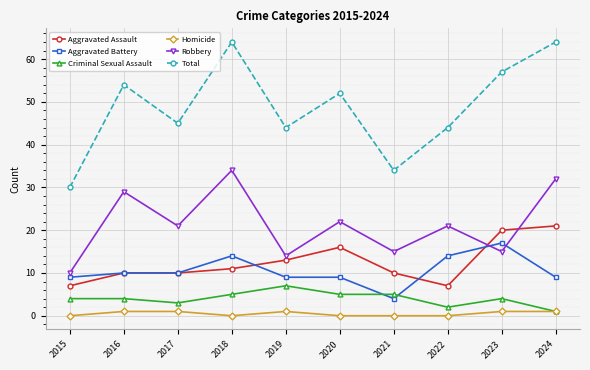

Where is the first local minimum for Total?

2017